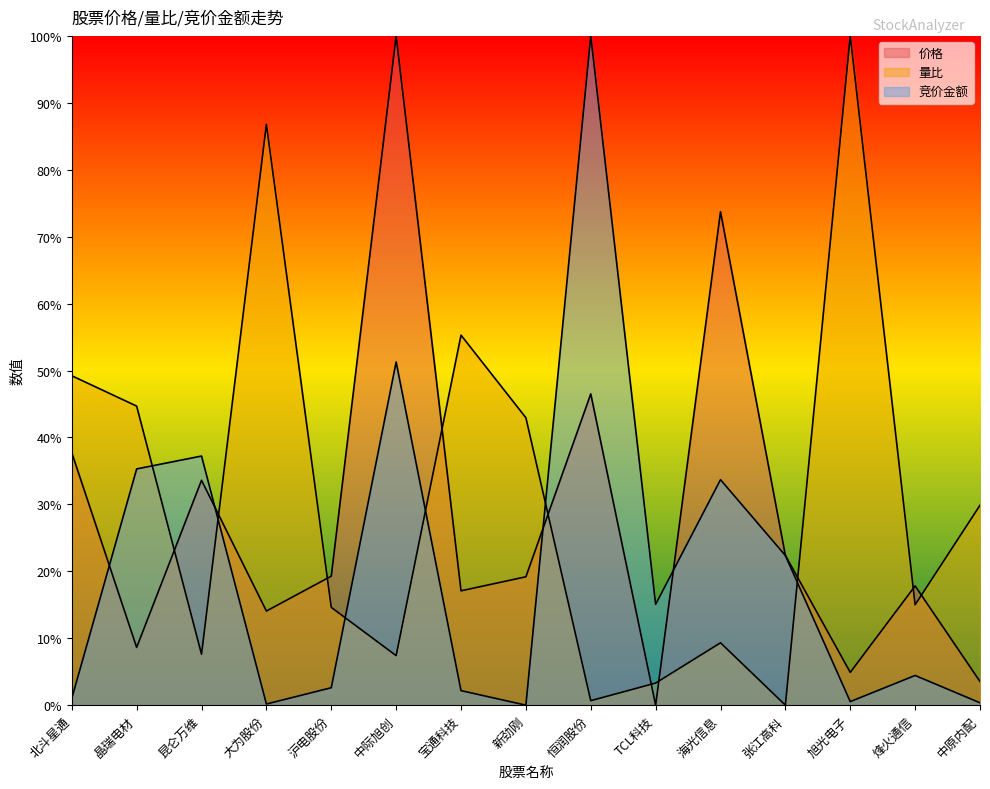

What are all the series names shown in the legend?

价格, 量比, 竞价金额